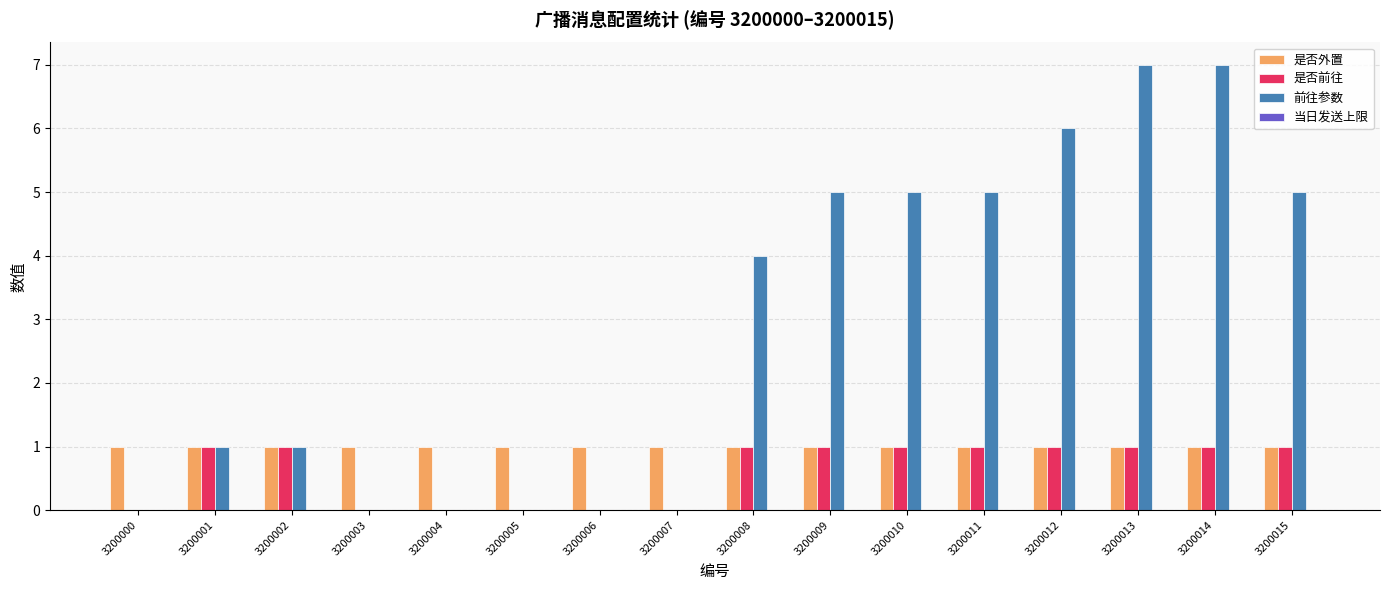

Which series has the largest total across all categories?

前往参数